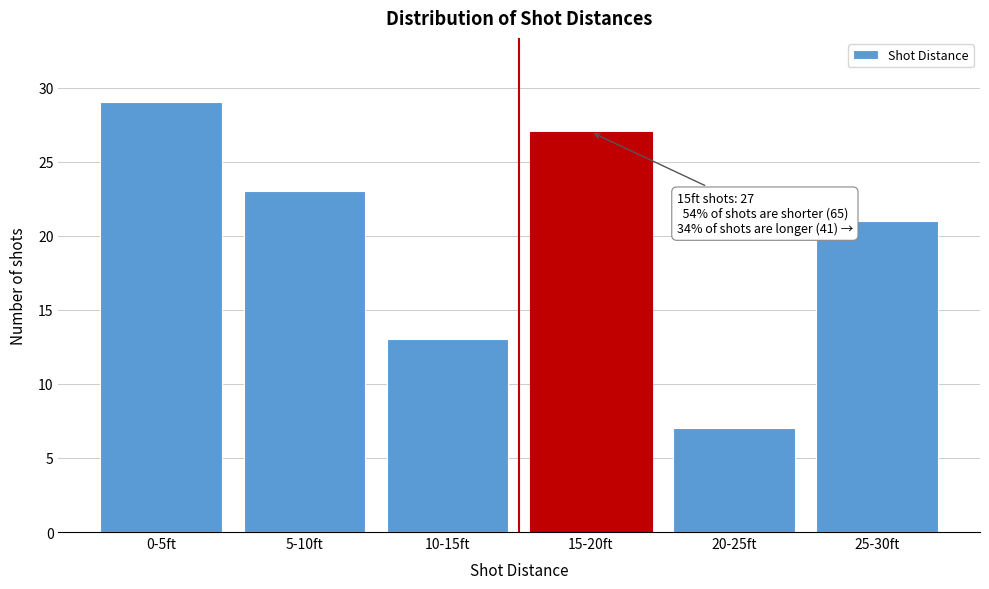

Reading left to right, what are all the values shown in this chart?

0-5ft=29	5-10ft=23	10-15ft=13	15-20ft=27	20-25ft=7	25-30ft=21